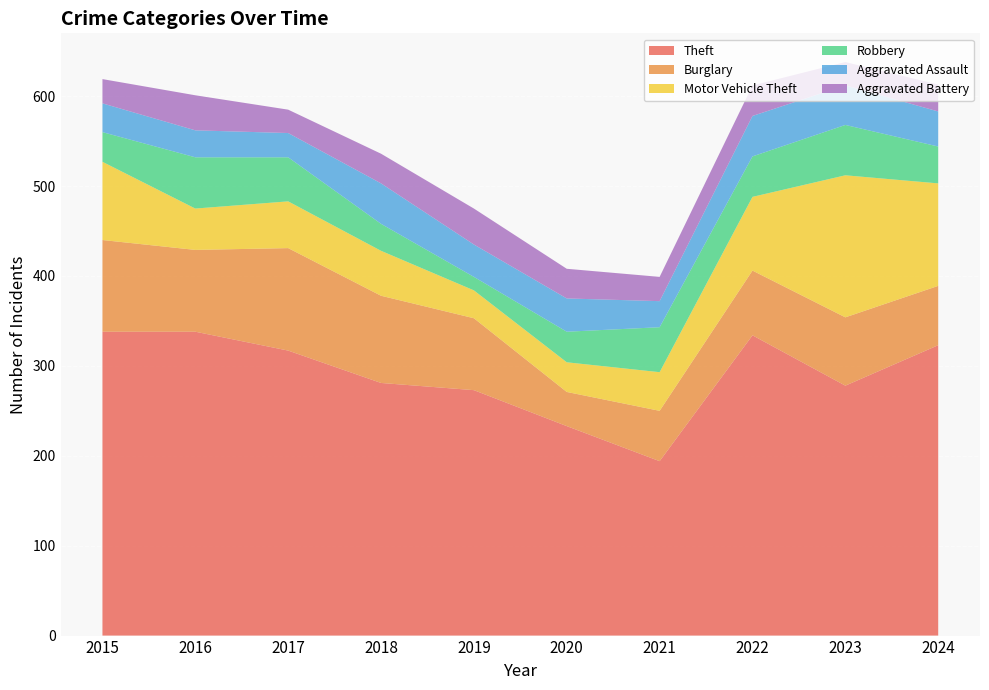

Reading left to right, list all the values displayed in this chart.

Theft: 2015=338	2016=338	2017=317	2018=281	2019=273	2020=233	2021=194	2022=334	2023=278	2024=323
Burglary: 2015=102	2016=91	2017=114	2018=97	2019=80	2020=38	2021=56	2022=72	2023=76	2024=66
Motor Vehicle Theft: 2015=87	2016=46	2017=52	2018=50	2019=31	2020=33	2021=43	2022=82	2023=158	2024=114
Robbery: 2015=33	2016=57	2017=49	2018=30	2019=15	2020=34	2021=50	2022=45	2023=56	2024=41
Aggravated Assault: 2015=32	2016=30	2017=27	2018=45	2019=36	2020=37	2021=29	2022=45	2023=44	2024=39
Aggravated Battery: 2015=27	2016=39	2017=26	2018=33	2019=40	2020=33	2021=27	2022=34	2023=26	2024=30